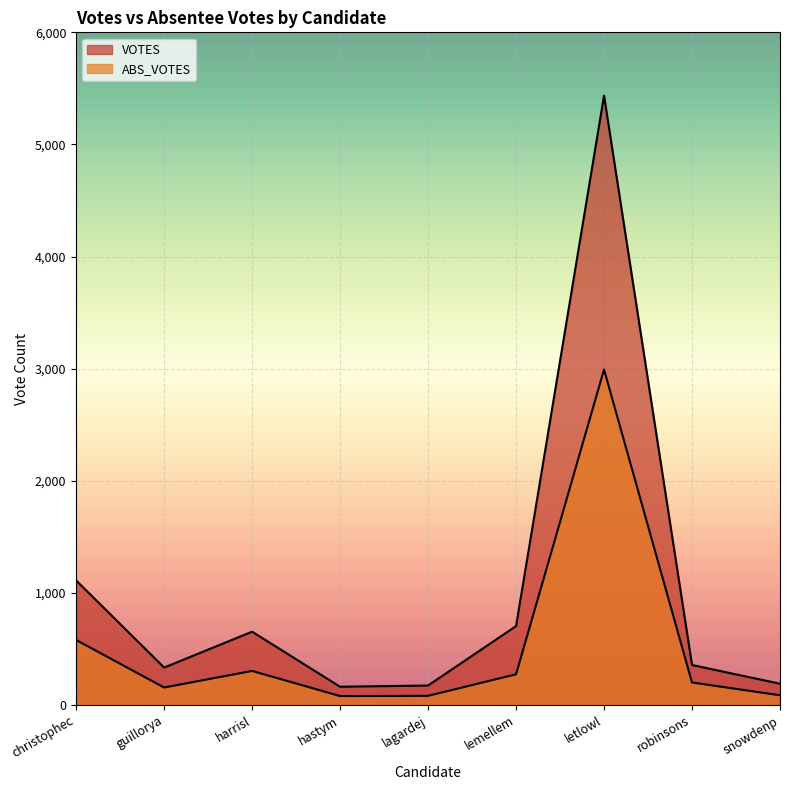

What is the lowest value of the ABS_VOTES series?

80